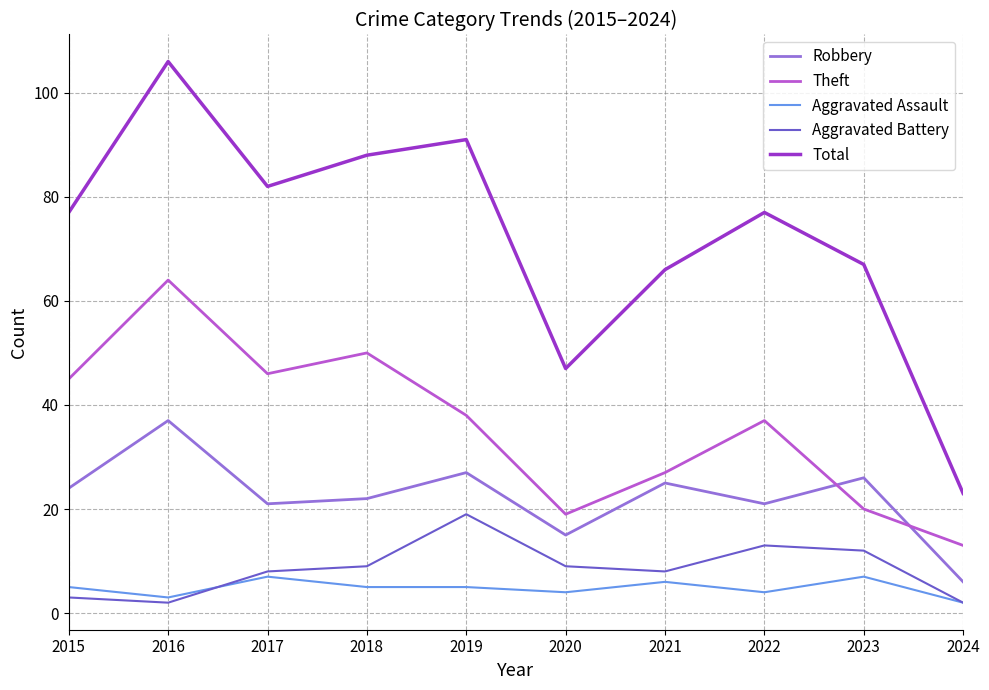

What is the average value of the Robbery series?

22